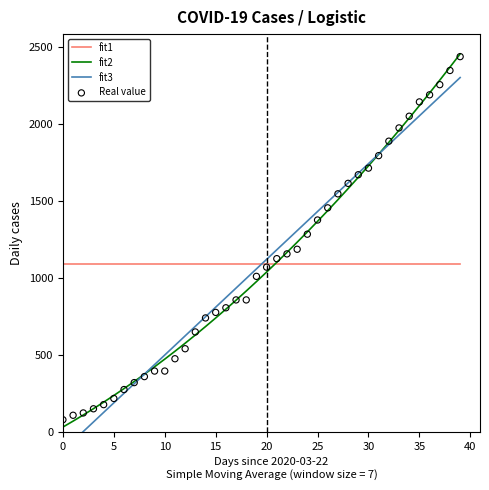

Which series reaches the maximum Y coordinate?

fit2